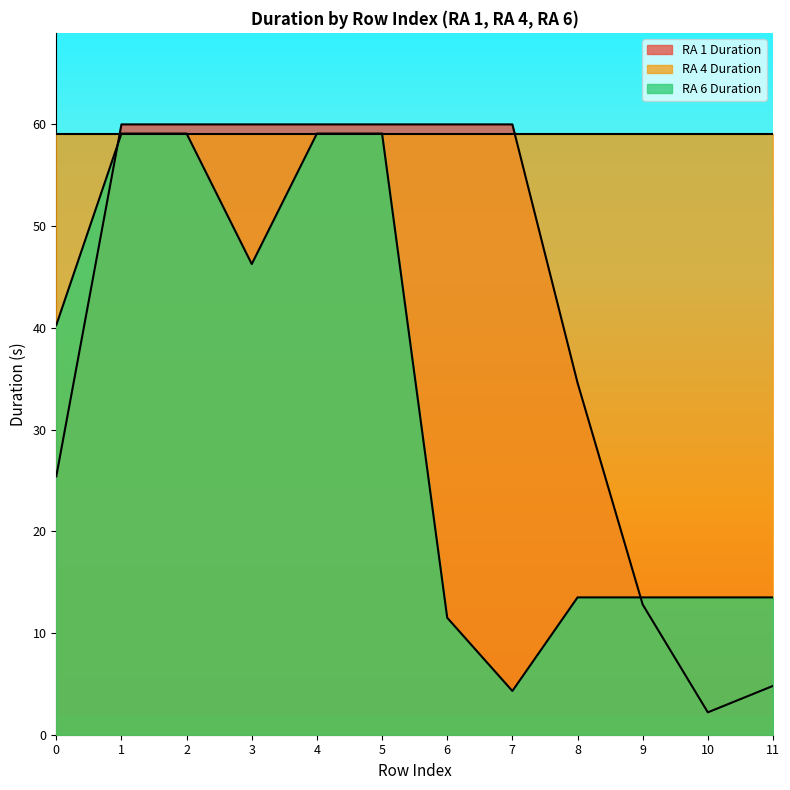

In RA 1 Duration, how many points are lower than both neighbors (excluding endpoints)?

1